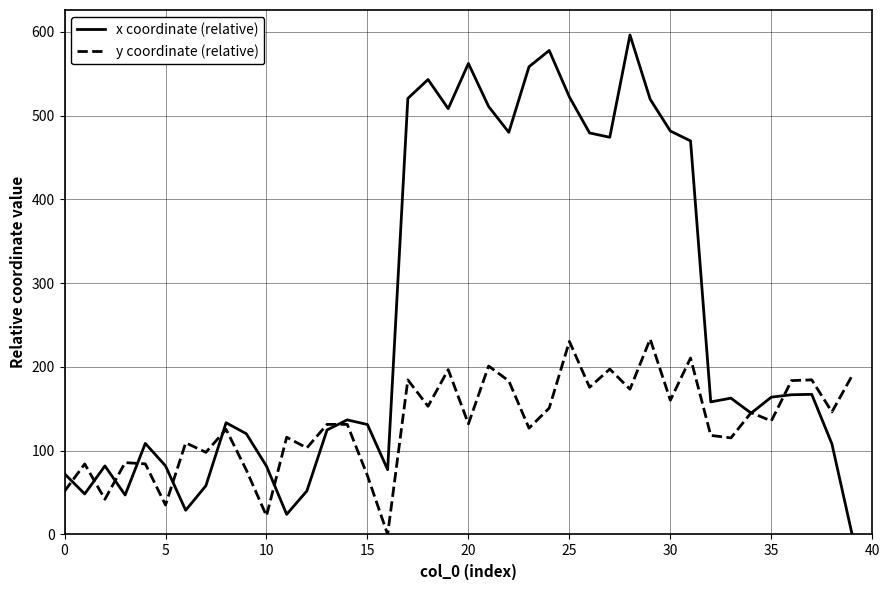

Which series has the largest total across all categories?

x coordinate (relative)